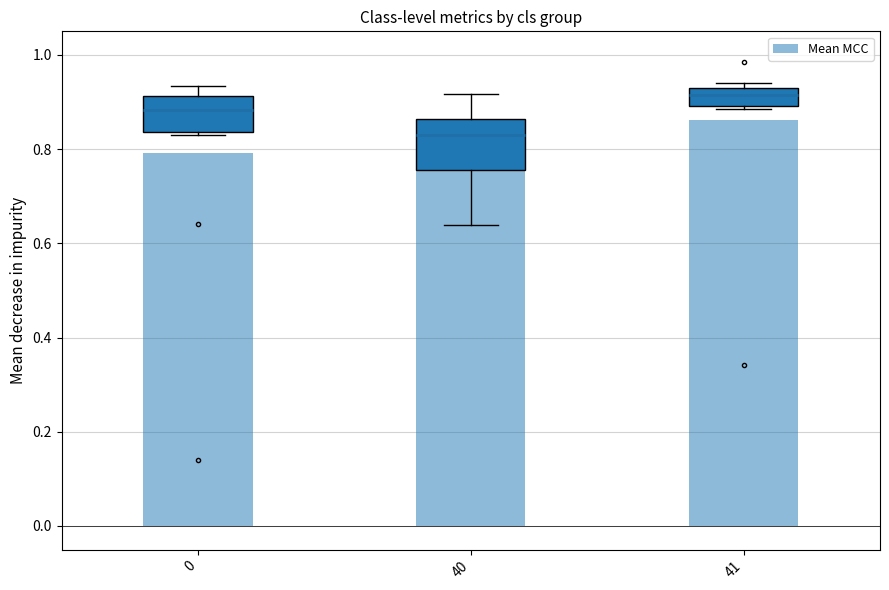

Count the values in the range 0 to 1.

3